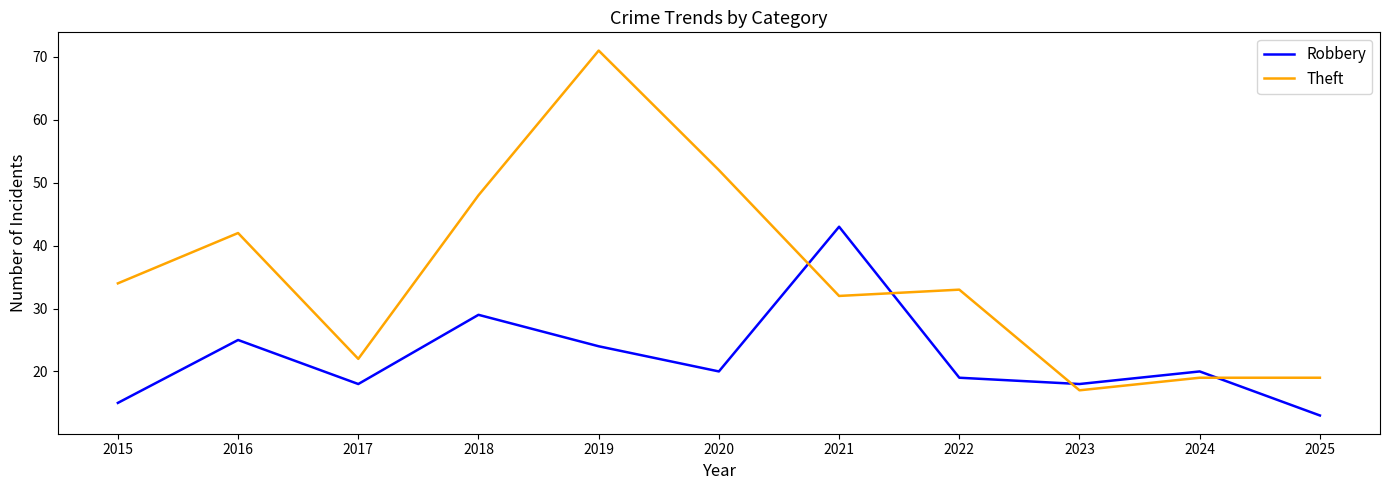

At how many categories does at least one series exceed 25?

7